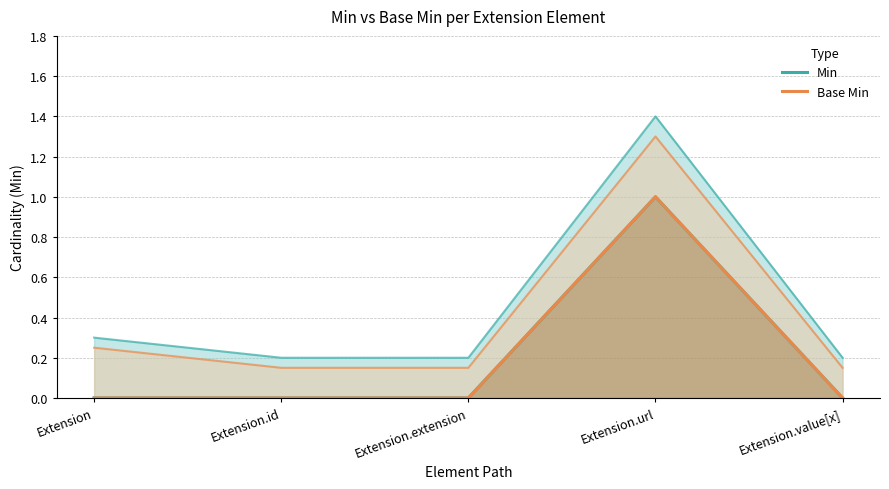

The Base Min series shows 0 at Extension.id. True or false?

False